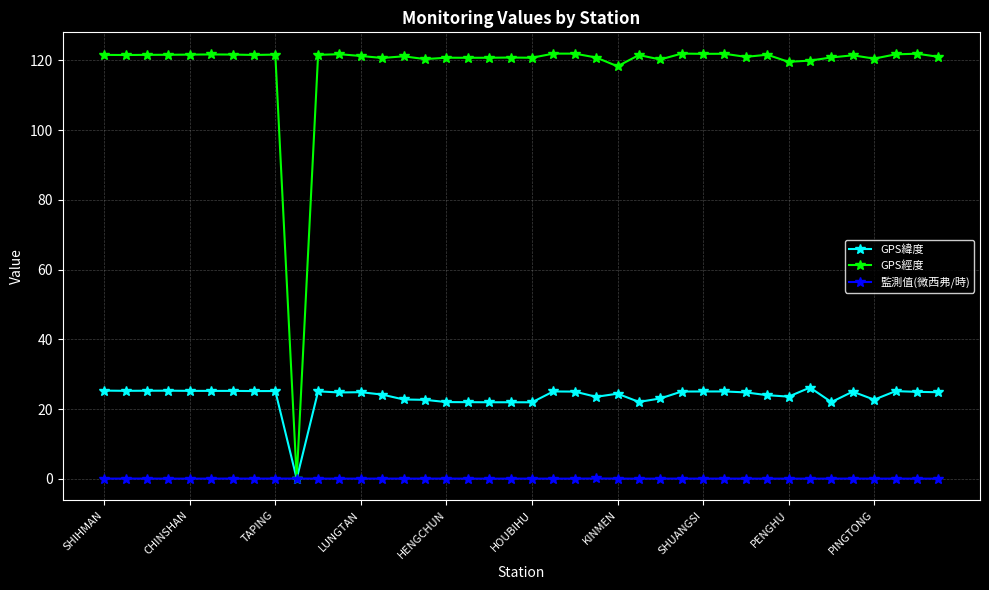

What is the maximum value shown in the chart?

121.9